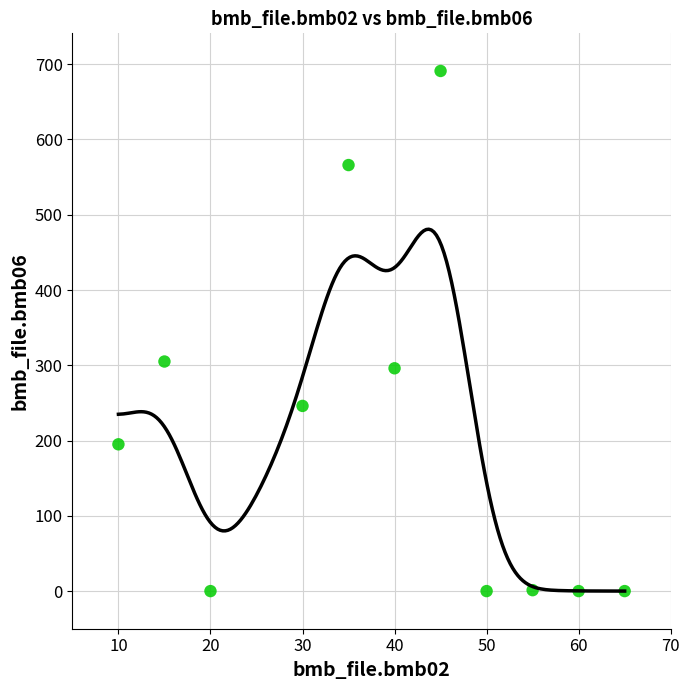

What is the average Y value?

209.1